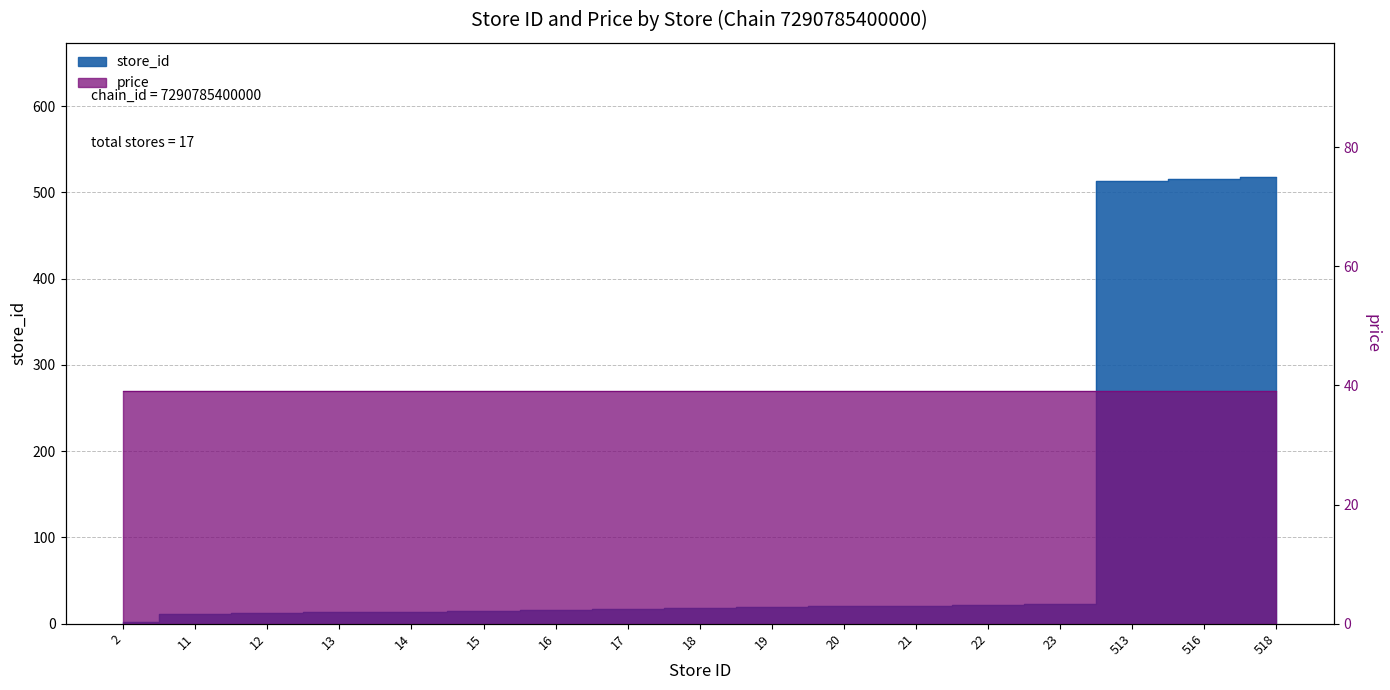

What is the change in value from 13 to 14?

+1